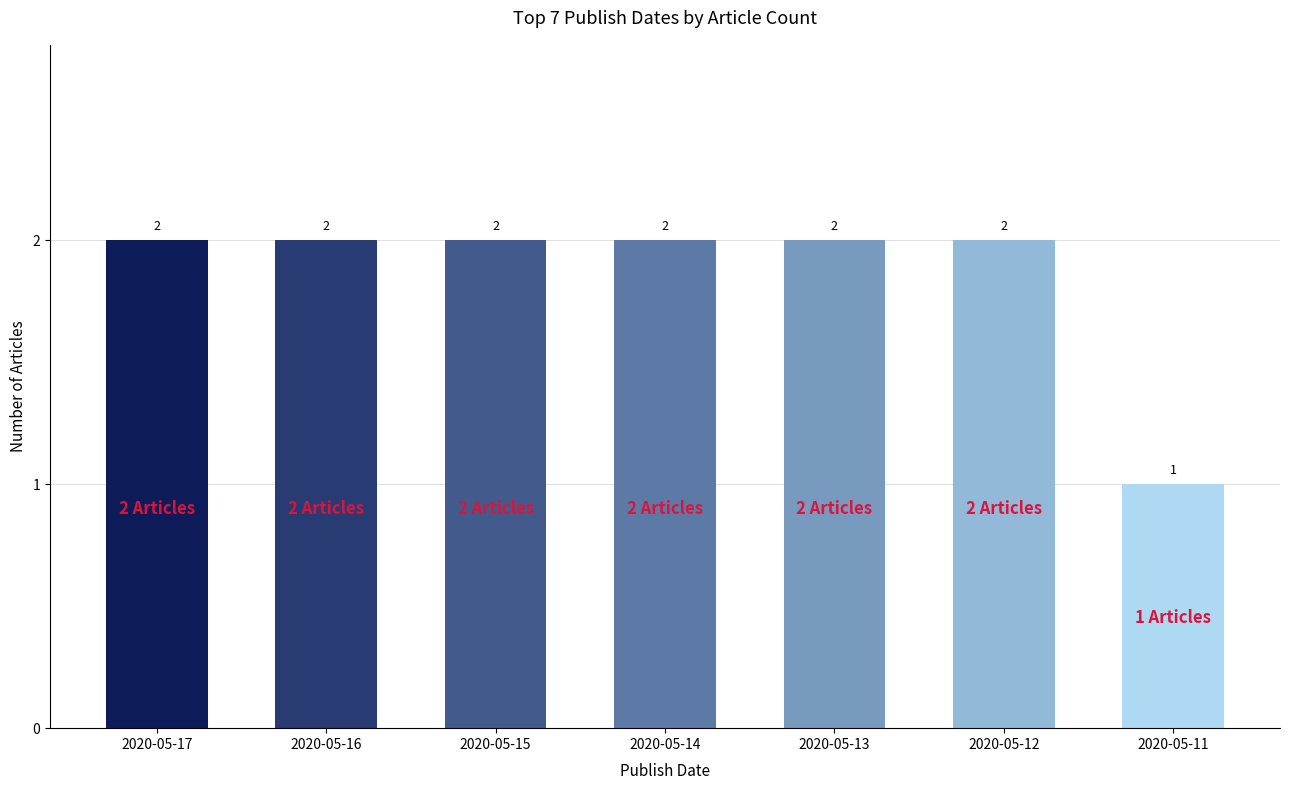

Read the value at 2020-05-13.

2